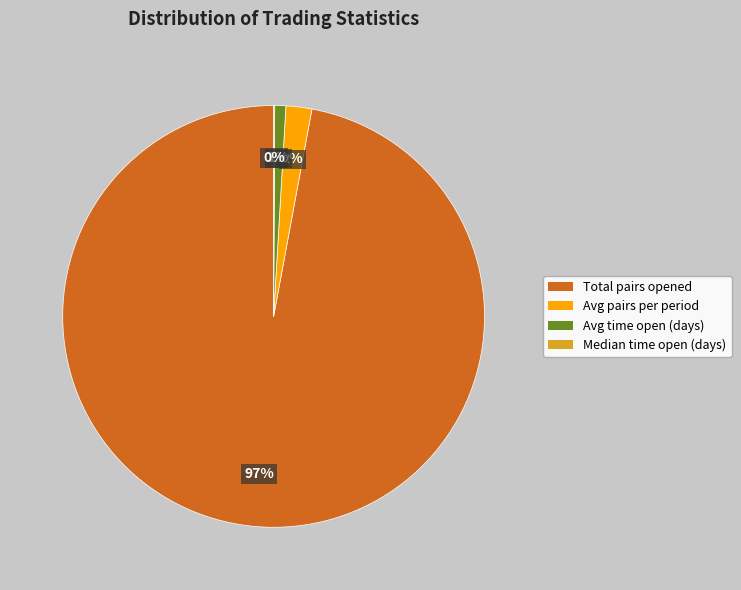

Which category has the biggest portion of the pie?

Total pairs opened